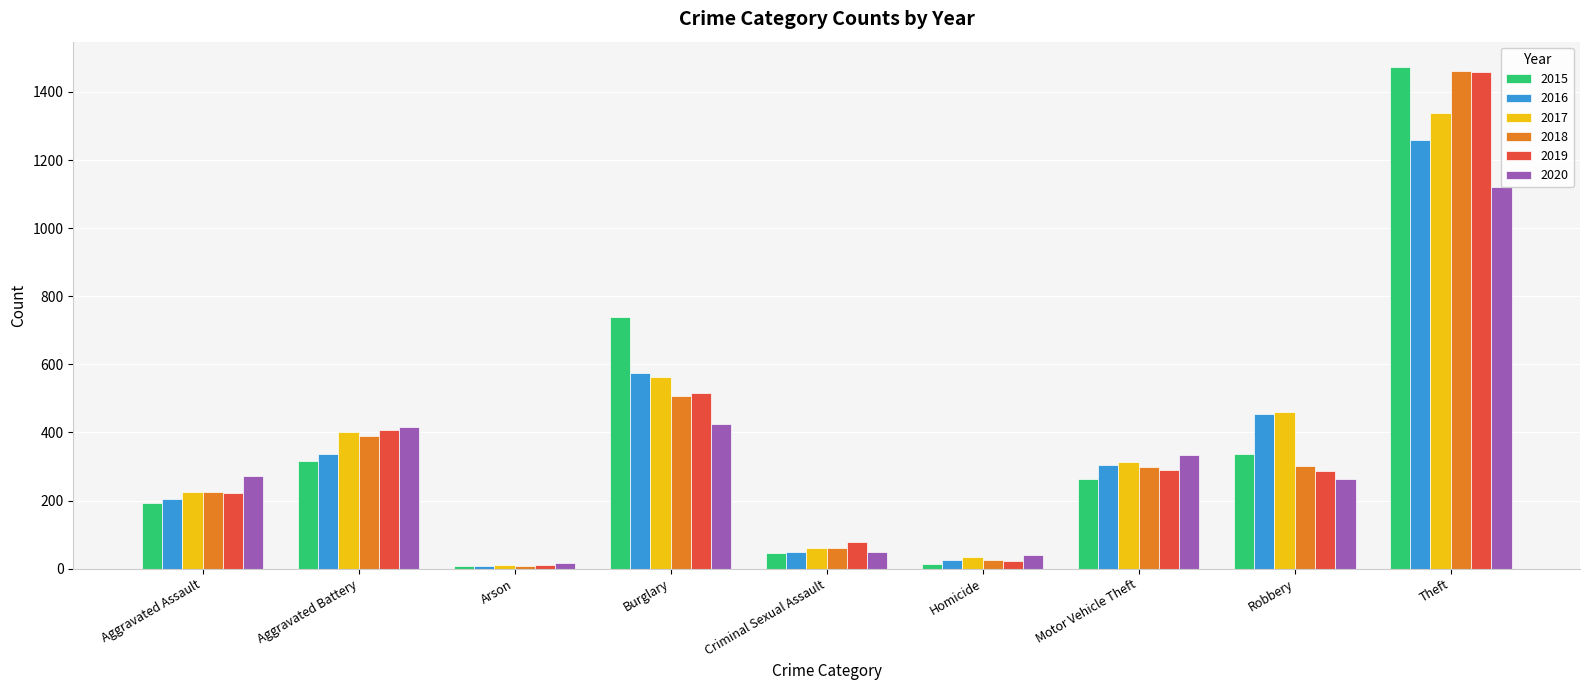

Which has a higher value, Homicide or Criminal Sexual Assault?

Criminal Sexual Assault